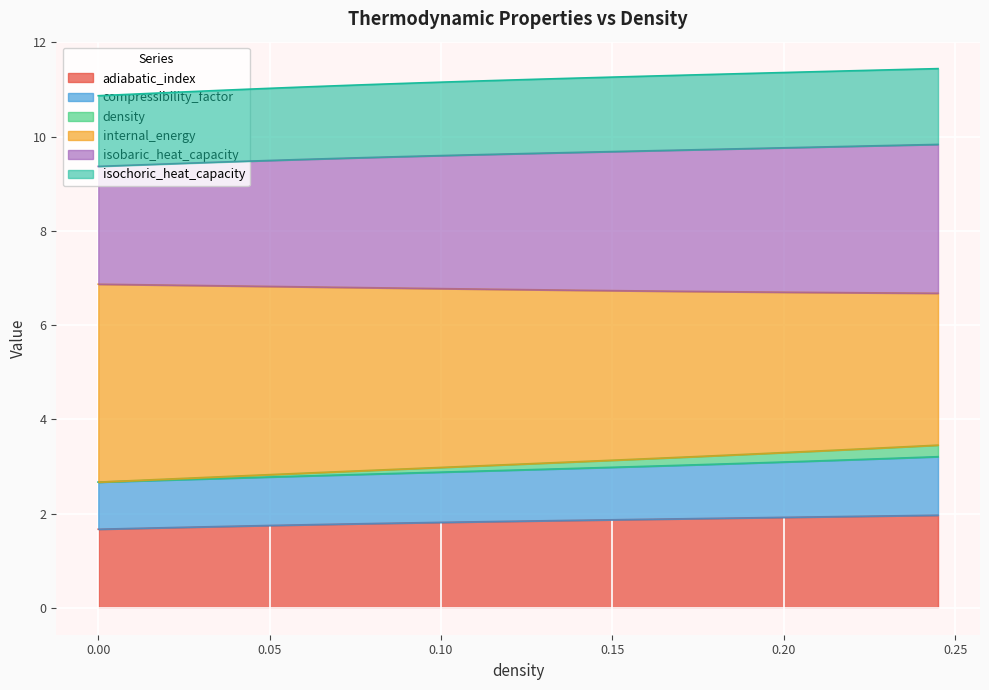

Does the chart display data point markers on the line(s)?

No